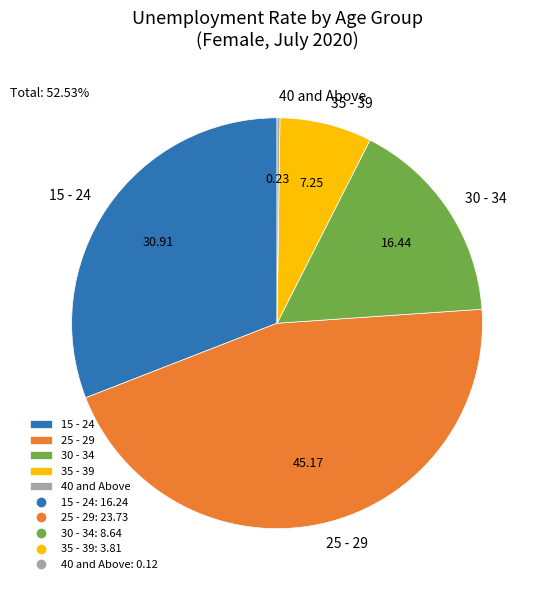

Do 15 - 24 and 35 - 39 together represent more than half of the pie?

No